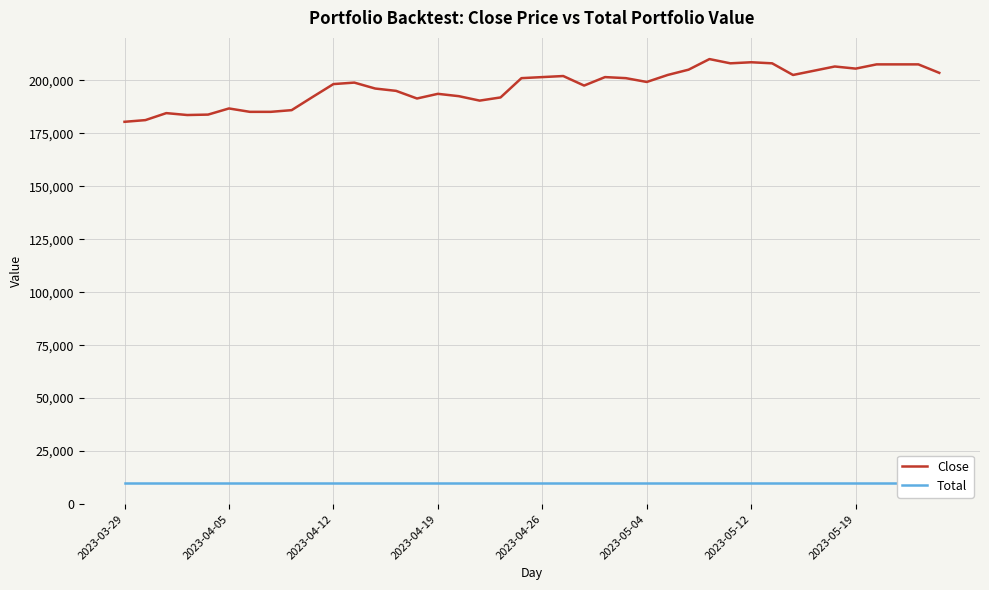

True or false: Total and Close intersect in this chart.

False